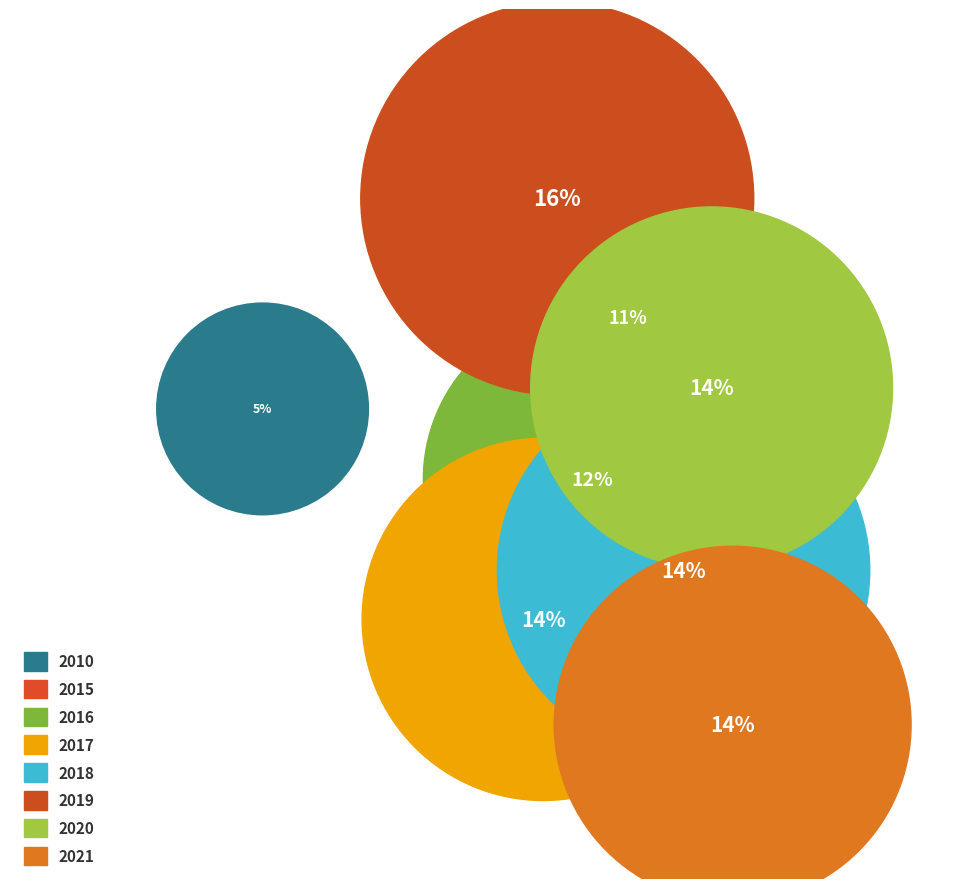

How many segments does this pie chart have?

8